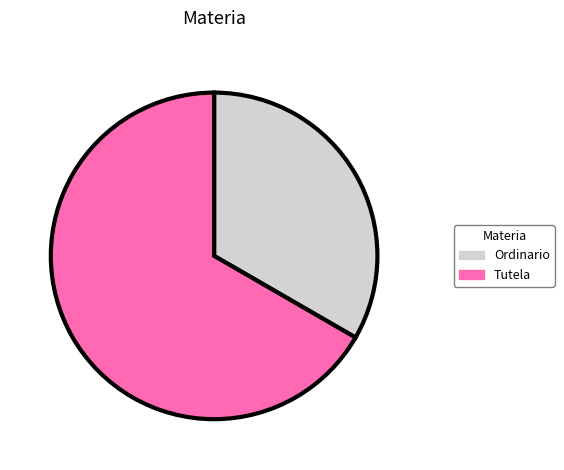

Rank the categories by value from highest to lowest.

Tutela, Ordinario